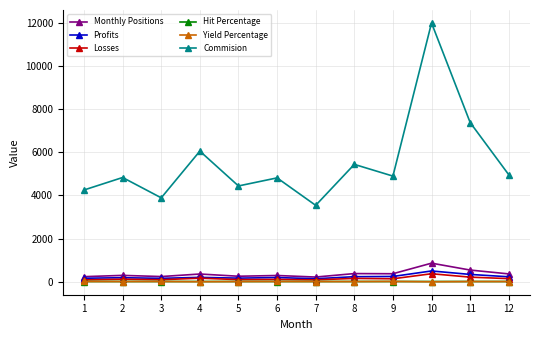

At which category is the sum across all series the highest?

10